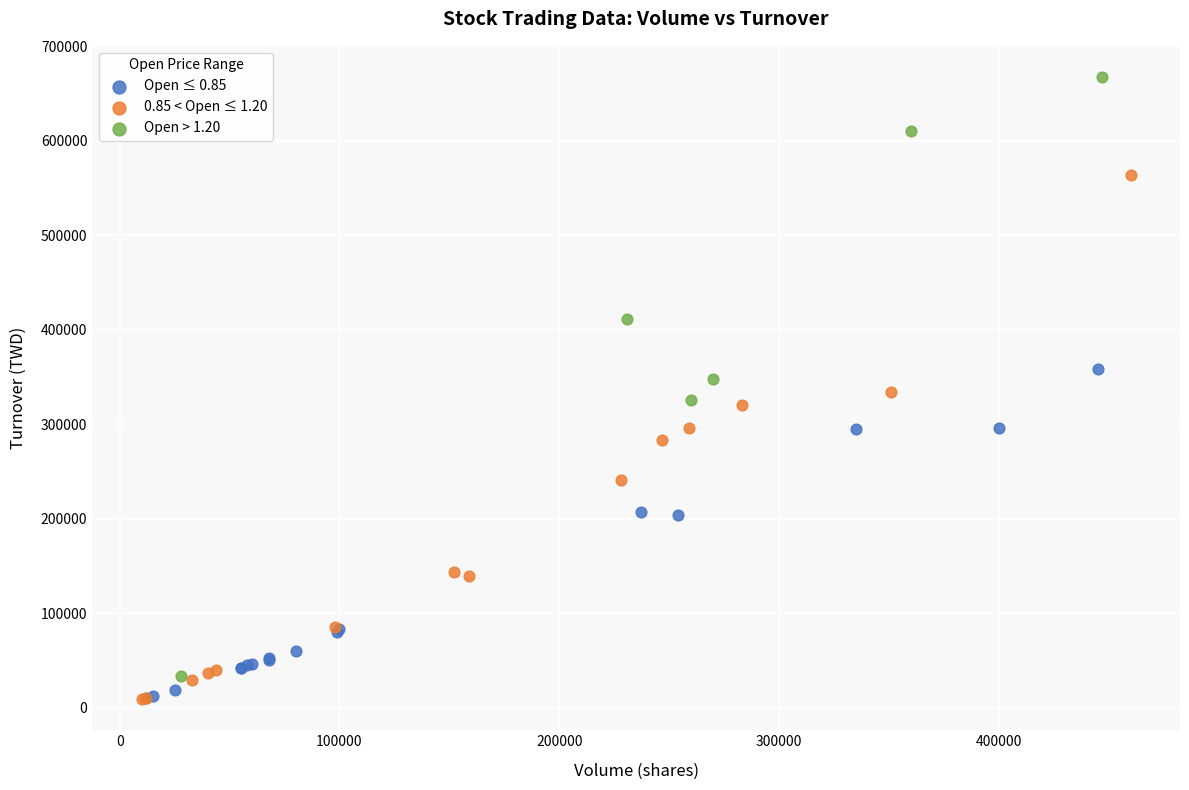

Which series contains the highest Y value?

Open > 1.20